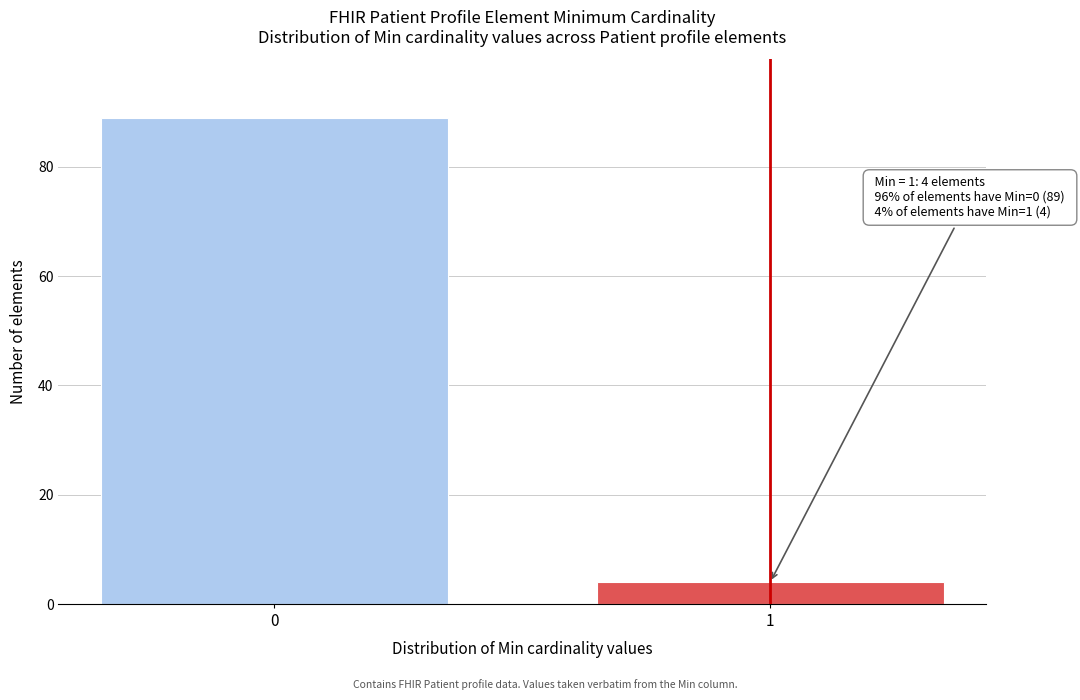

Reading right to left, transcribe all the data shown in this chart.

1=4	0=89